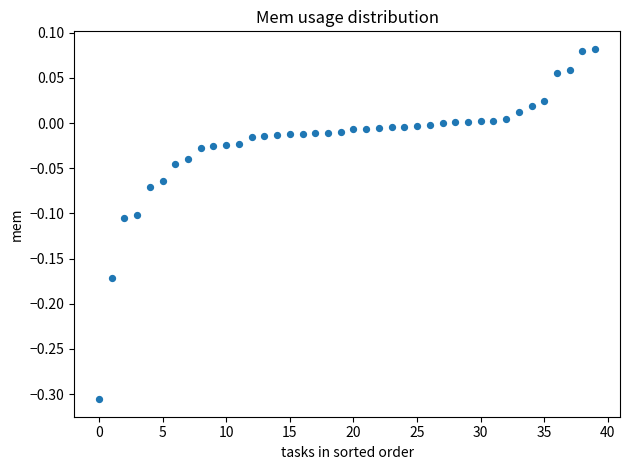

What is the range of Y values (max minus min)?

0.4